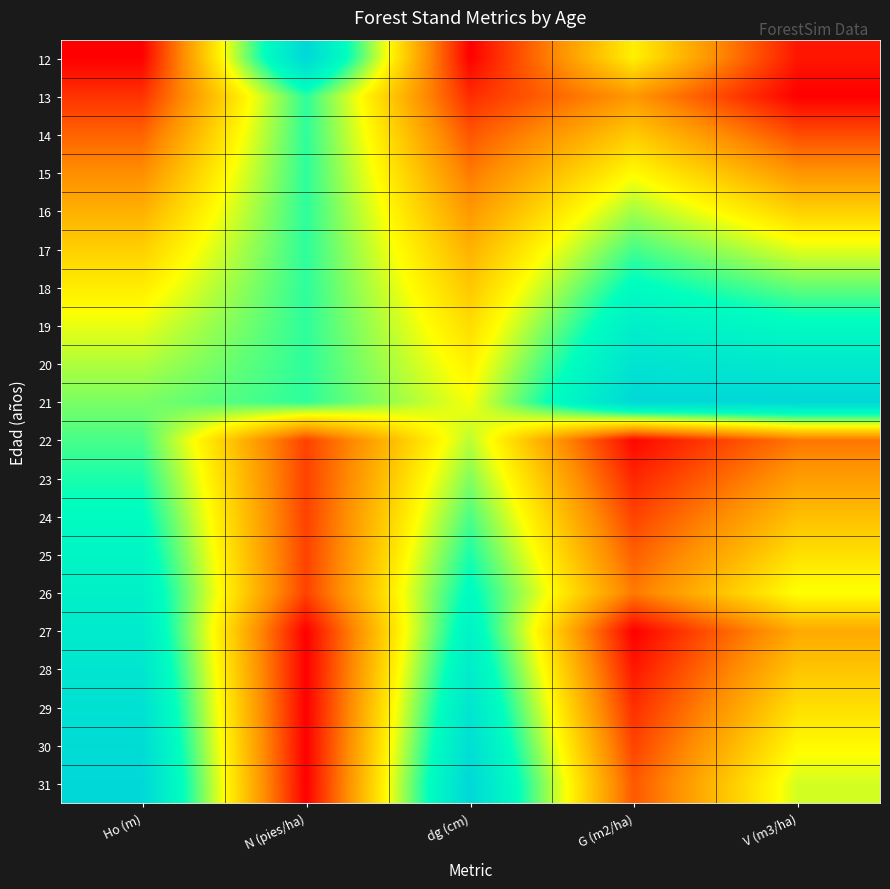

Reading left to right, transcribe all the data shown in this chart.

12: Ho (m)=0.0	N (pies/ha)=1.0	dg (cm)=0.0	G (m2/ha)=0.5	V (m3/ha)=0.0
13: Ho (m)=0.1	N (pies/ha)=0.7	dg (cm)=0.1	G (m2/ha)=0.3	V (m3/ha)=0.0
14: Ho (m)=0.2	N (pies/ha)=0.7	dg (cm)=0.2	G (m2/ha)=0.4	V (m3/ha)=0.1
15: Ho (m)=0.3	N (pies/ha)=0.7	dg (cm)=0.2	G (m2/ha)=0.5	V (m3/ha)=0.3
16: Ho (m)=0.3	N (pies/ha)=0.7	dg (cm)=0.3	G (m2/ha)=0.6	V (m3/ha)=0.4
17: Ho (m)=0.4	N (pies/ha)=0.7	dg (cm)=0.3	G (m2/ha)=0.7	V (m3/ha)=0.5
18: Ho (m)=0.5	N (pies/ha)=0.7	dg (cm)=0.4	G (m2/ha)=0.8	V (m3/ha)=0.7
19: Ho (m)=0.5	N (pies/ha)=0.7	dg (cm)=0.4	G (m2/ha)=0.9	V (m3/ha)=0.8
20: Ho (m)=0.6	N (pies/ha)=0.7	dg (cm)=0.5	G (m2/ha)=0.9	V (m3/ha)=0.9
21: Ho (m)=0.6	N (pies/ha)=0.7	dg (cm)=0.5	G (m2/ha)=1.0	V (m3/ha)=1.0
22: Ho (m)=0.7	N (pies/ha)=0.1	dg (cm)=0.6	G (m2/ha)=0.0	V (m3/ha)=0.2
23: Ho (m)=0.7	N (pies/ha)=0.1	dg (cm)=0.6	G (m2/ha)=0.1	V (m3/ha)=0.3
24: Ho (m)=0.8	N (pies/ha)=0.1	dg (cm)=0.7	G (m2/ha)=0.1	V (m3/ha)=0.4
25: Ho (m)=0.8	N (pies/ha)=0.1	dg (cm)=0.7	G (m2/ha)=0.2	V (m3/ha)=0.4
26: Ho (m)=0.8	N (pies/ha)=0.1	dg (cm)=0.8	G (m2/ha)=0.2	V (m3/ha)=0.5
27: Ho (m)=0.9	N (pies/ha)=0.0	dg (cm)=0.8	G (m2/ha)=0.0	V (m3/ha)=0.3
28: Ho (m)=0.9	N (pies/ha)=0.0	dg (cm)=0.9	G (m2/ha)=0.0	V (m3/ha)=0.4
29: Ho (m)=0.9	N (pies/ha)=0.0	dg (cm)=0.9	G (m2/ha)=0.1	V (m3/ha)=0.4
30: Ho (m)=1.0	N (pies/ha)=0.0	dg (cm)=1.0	G (m2/ha)=0.1	V (m3/ha)=0.5
31: Ho (m)=1.0	N (pies/ha)=0.0	dg (cm)=1.0	G (m2/ha)=0.2	V (m3/ha)=0.5